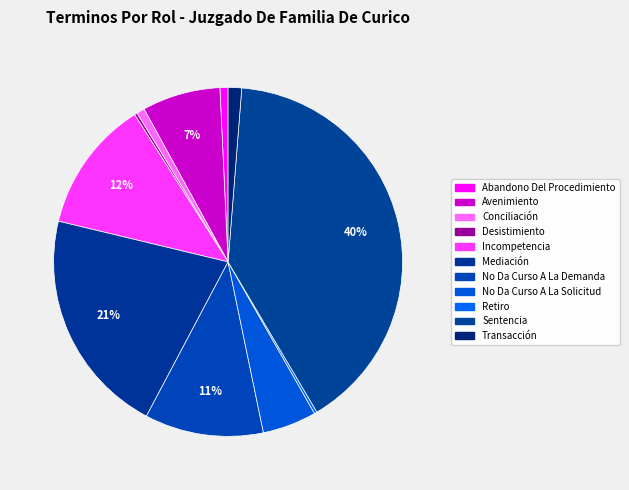

Is there a majority slice in this chart?

No